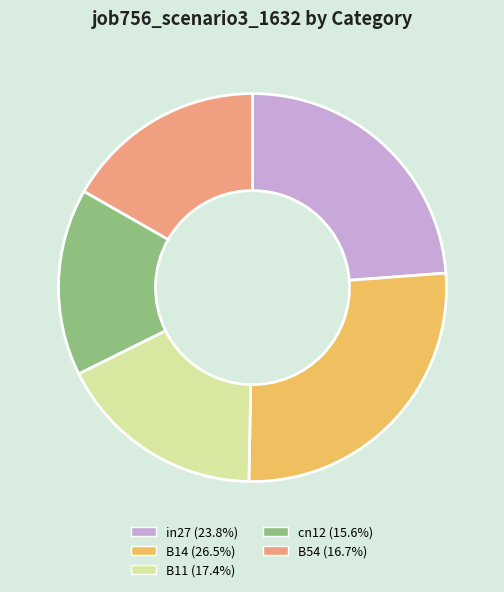

Is it true that cn12 is 3% of the pie?

False